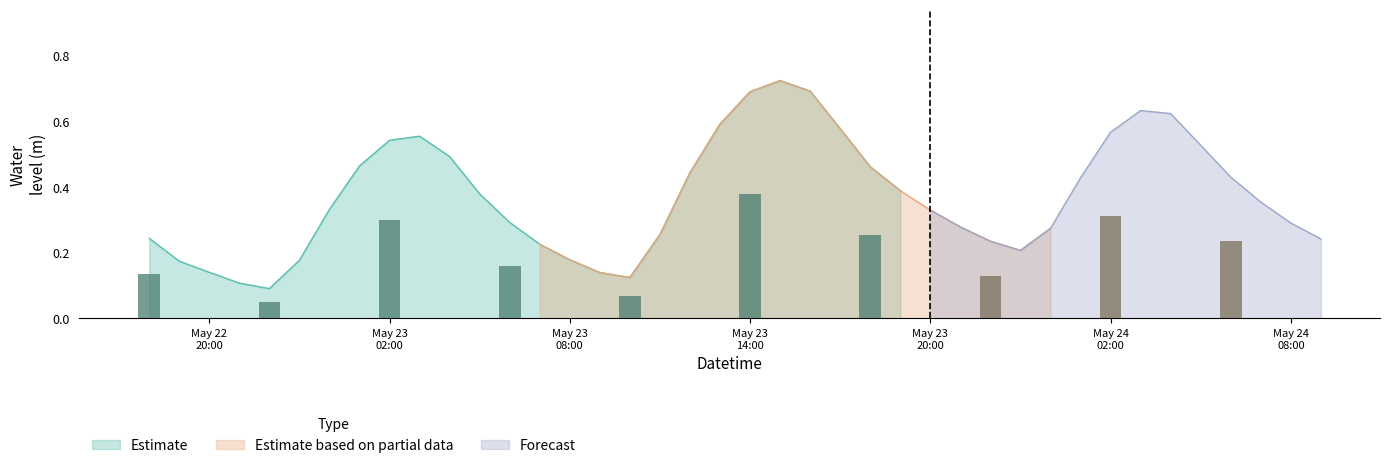

Rank the categories by value from lowest to highest.

2023-05-22 22:00:00, 2023-05-22 21:00:00, 2023-05-23 10:00:00, 2023-05-23 09:00:00, 2023-05-22 20:00:00, 2023-05-22 19:00:00, 2023-05-22 23:00:00, 2023-05-23 08:00:00, 2023-05-23 23:00:00, 2023-05-23 07:00:00, 2023-05-23 22:00:00, 2023-05-24 09:00:00, 2023-05-22 18:00:00, 2023-05-23 11:00:00, 2023-05-24 00:00:00, 2023-05-23 21:00:00, 2023-05-24 08:00:00, 2023-05-23 06:00:00, 2023-05-23 20:00:00, 2023-05-23 00:00:00, 2023-05-24 07:00:00, 2023-05-23 05:00:00, 2023-05-23 19:00:00, 2023-05-24 01:00:00, 2023-05-24 06:00:00, 2023-05-23 12:00:00, 2023-05-23 18:00:00, 2023-05-23 01:00:00, 2023-05-23 04:00:00, 2023-05-24 05:00:00, 2023-05-23 02:00:00, 2023-05-23 03:00:00, 2023-05-24 02:00:00, 2023-05-23 17:00:00, 2023-05-23 13:00:00, 2023-05-24 04:00:00, 2023-05-24 03:00:00, 2023-05-23 14:00:00, 2023-05-23 16:00:00, 2023-05-23 15:00:00